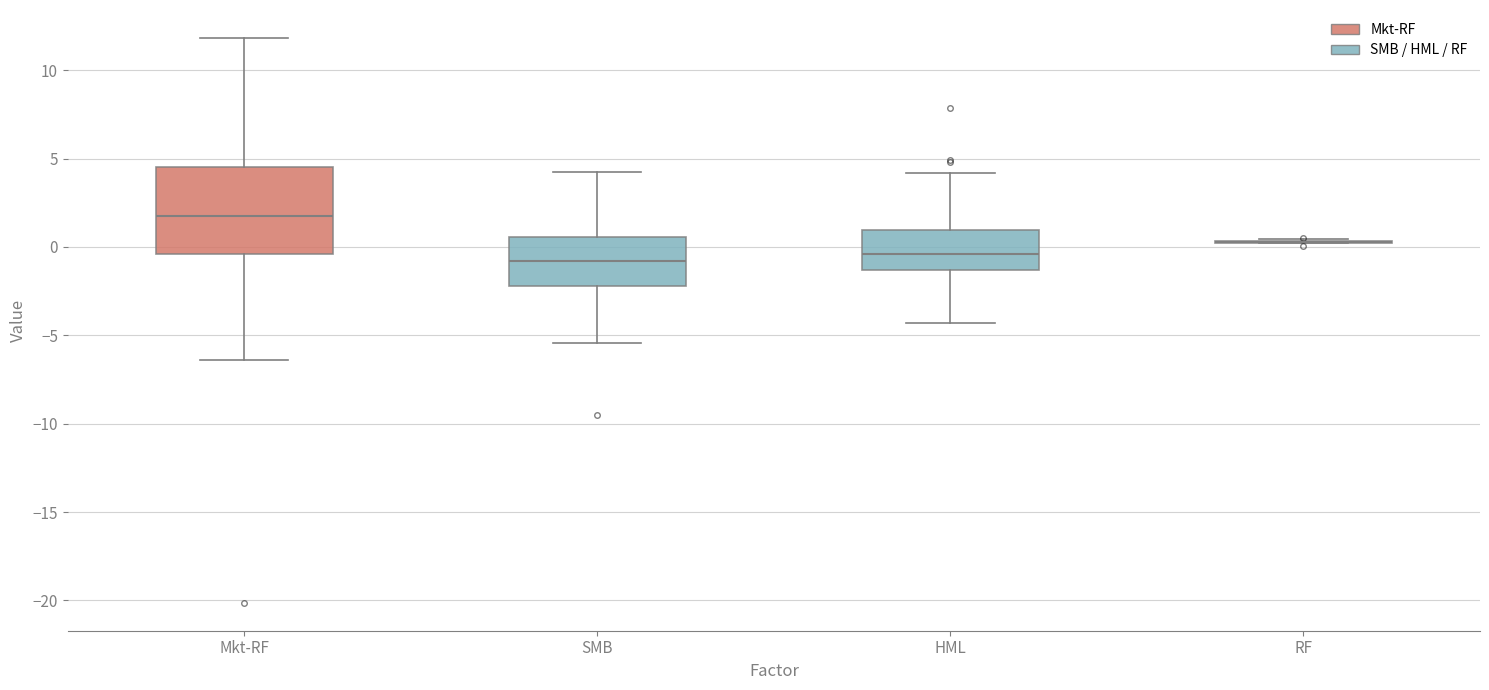

Reading left to right, read every box against the y-axis: the position of its median line, the range the box covers, and the ends of its whiskers. The values are not printed on the chart, so give them approximately, as read against the axis.

Mkt-RF: median 1.5, box -0.5 to 4.5, whiskers -6.5 to 12.0
SMB: median -1.0, box -2.0 to 0.5, whiskers -5.5 to 4.5
HML: median -0.5, box -1.5 to 1.0, whiskers -4.5 to 4.0
RF: box collapsed to a line at 0.5, whiskers 0.0 to 0.5